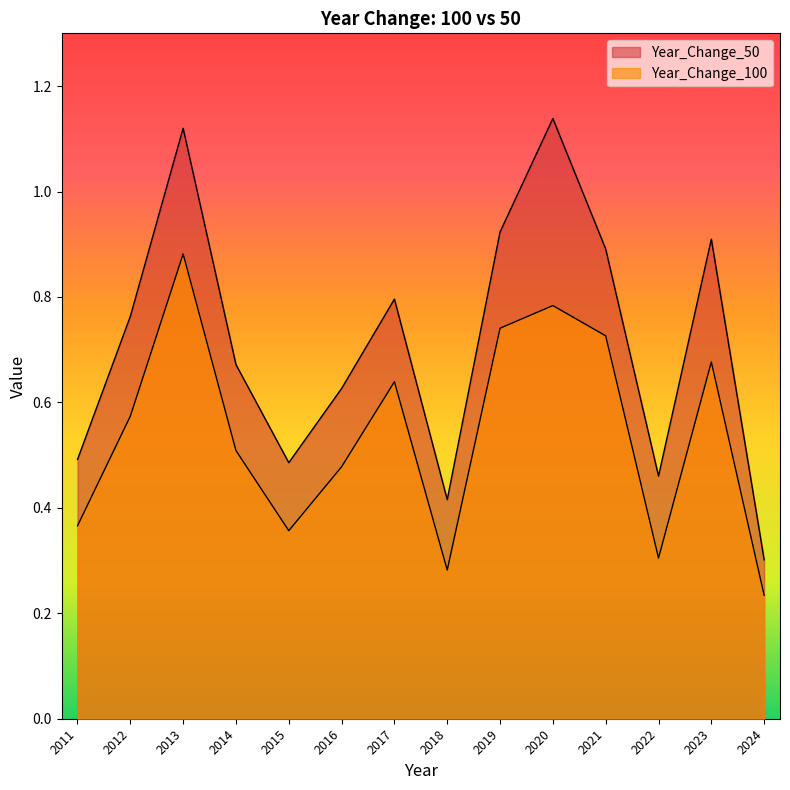

At 2022, list the series in order from largest to smallest.

Year_Change_50, Year_Change_100